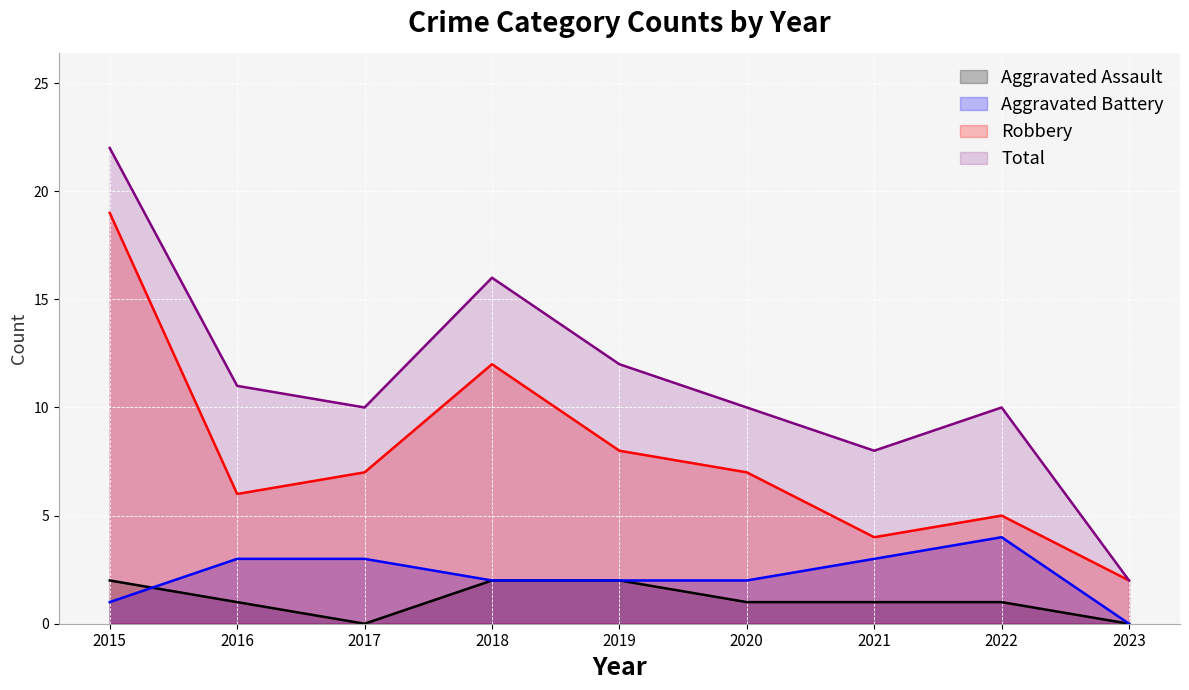

True or false: Aggravated Assault and Total cross at least once.

False